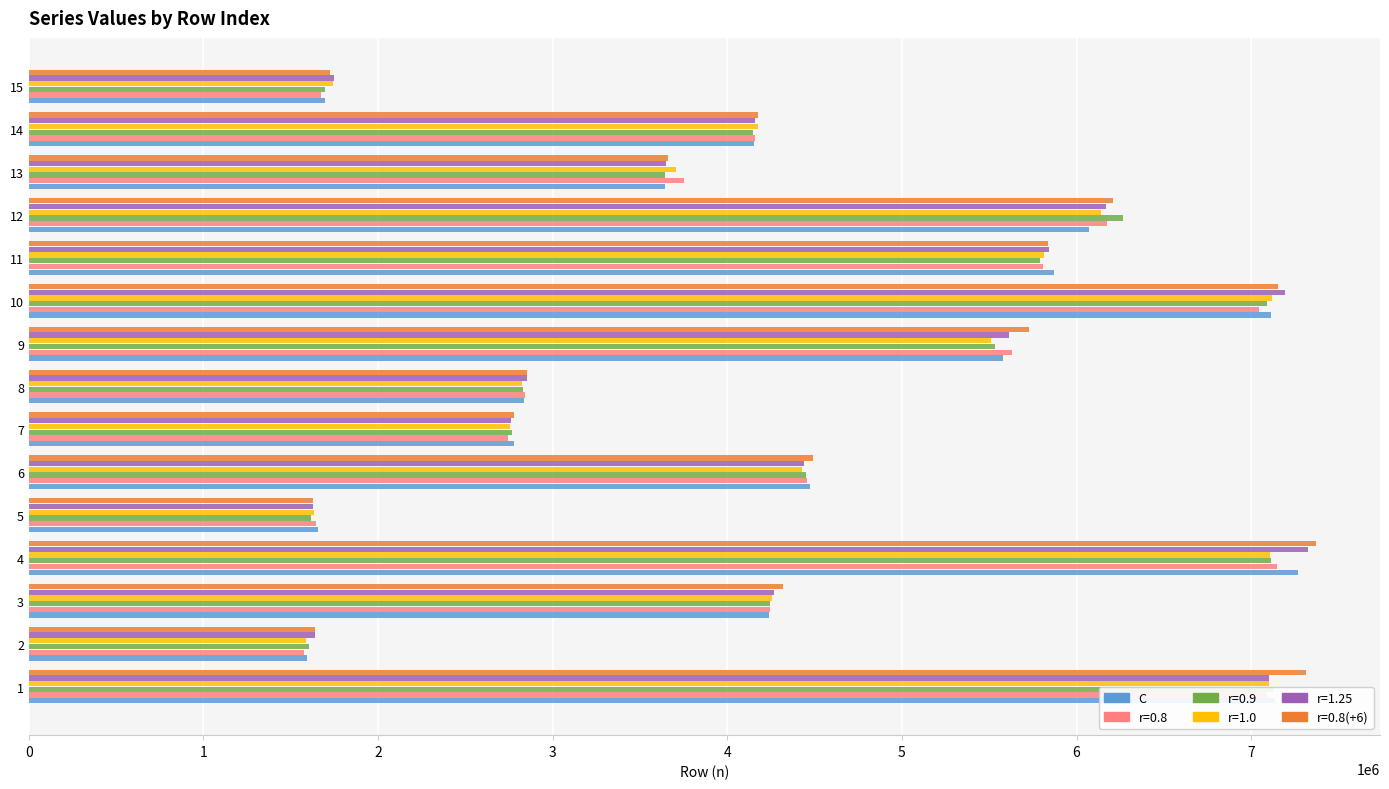

List the labels in order of value, largest first.

4, 1, 10, 12, 11, 9, 6, 3, 14, 13, 8, 7, 15, 5, 2